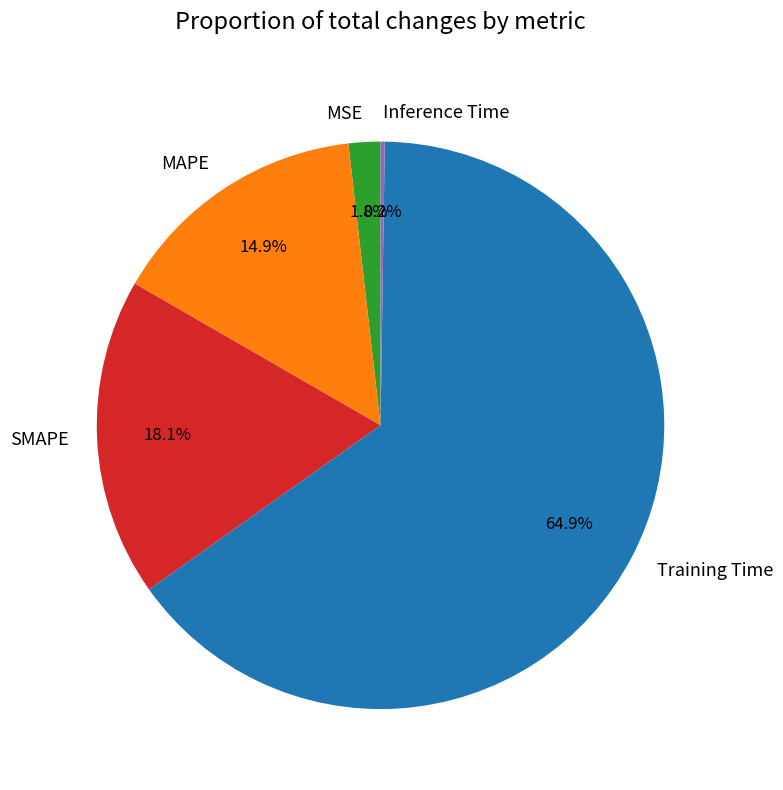

What is the majority slice?

Training Time